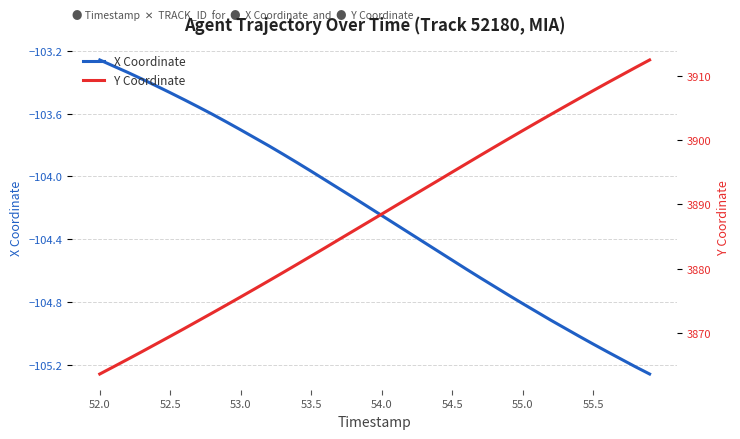

Where does the X Coordinate series first go above -104?

52.0